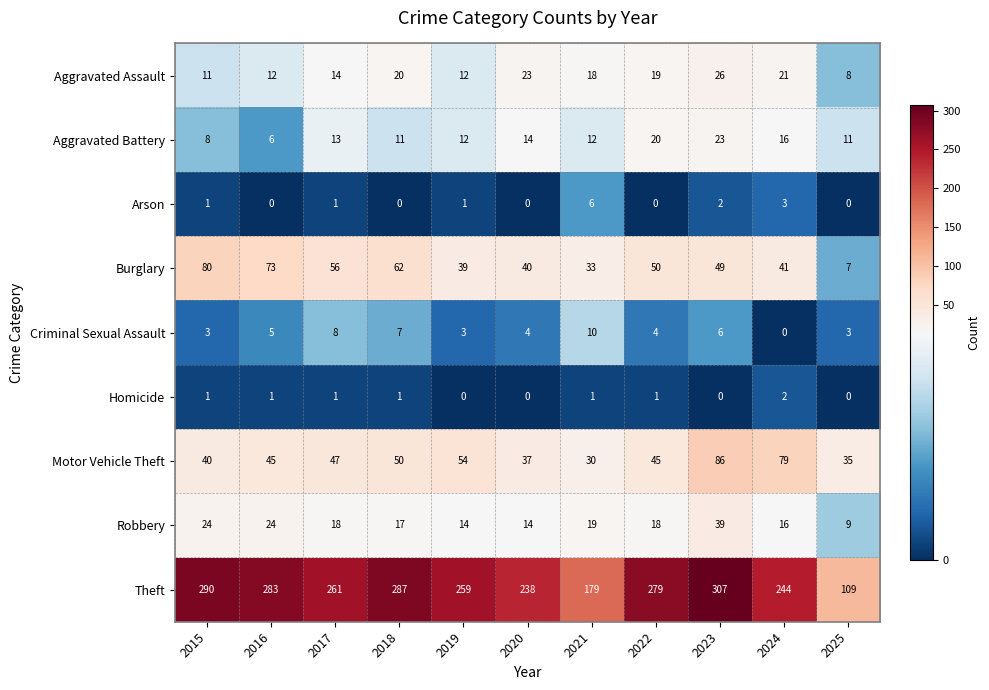

Which series changed the most between 2020 and 2023?

Theft